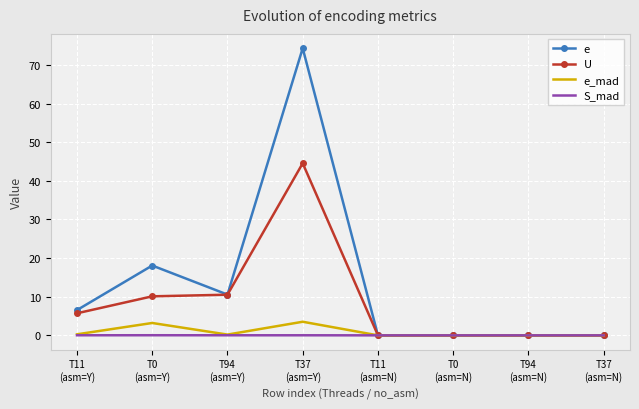

What is the greatest value displayed?

74.3